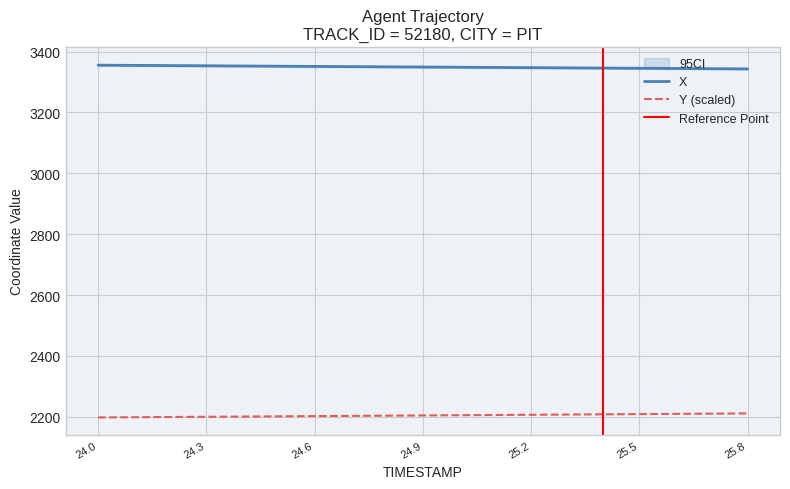

Rank the series by their average value, from lowest to highest.

Y, X